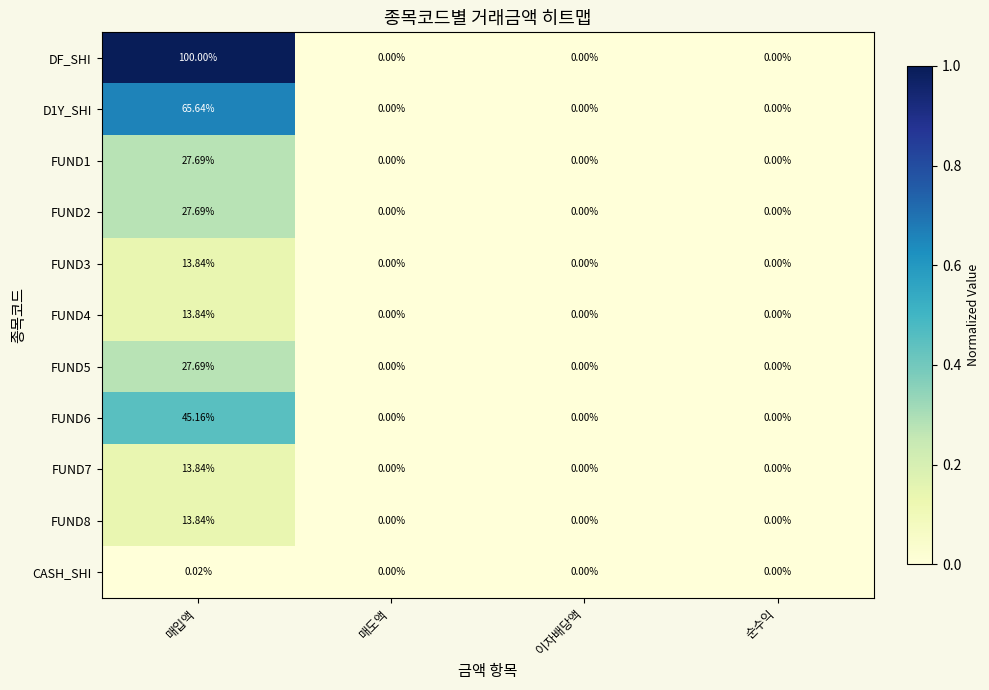

How many data points does each series have?

4